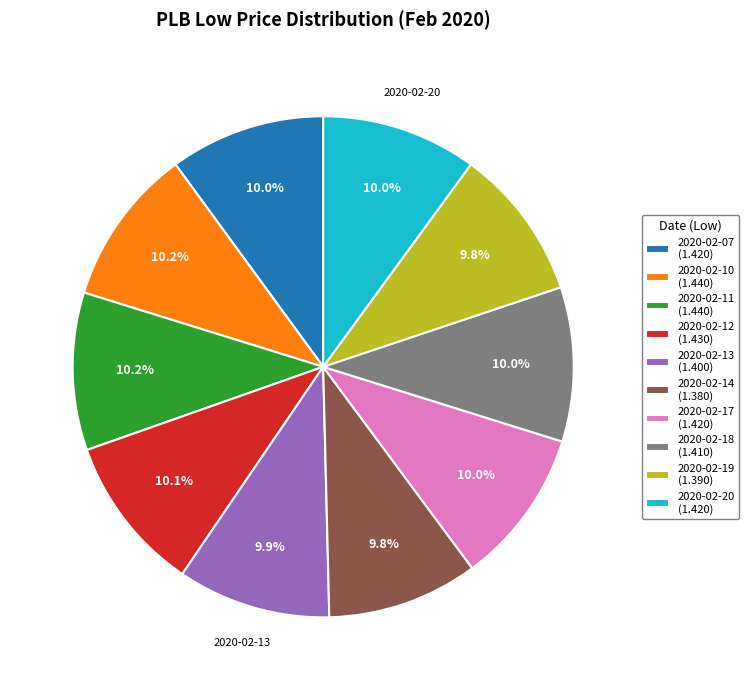

Is there any slice that represents more than half of the pie?

No